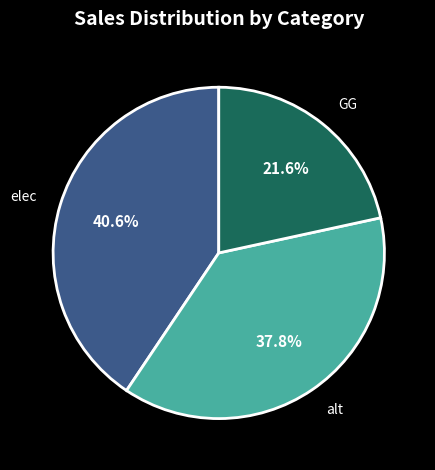

What is the largest slice in the pie chart?

elec